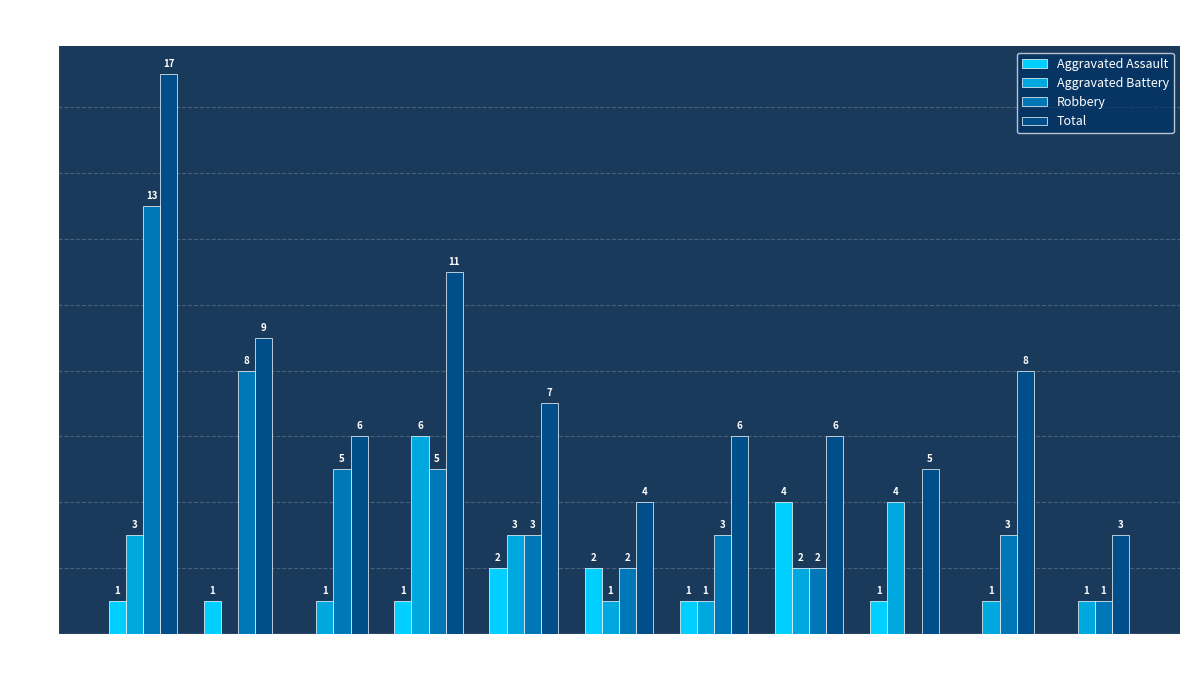

What is the sum of the Aggravated Assault values at 2019 and 2023?

3